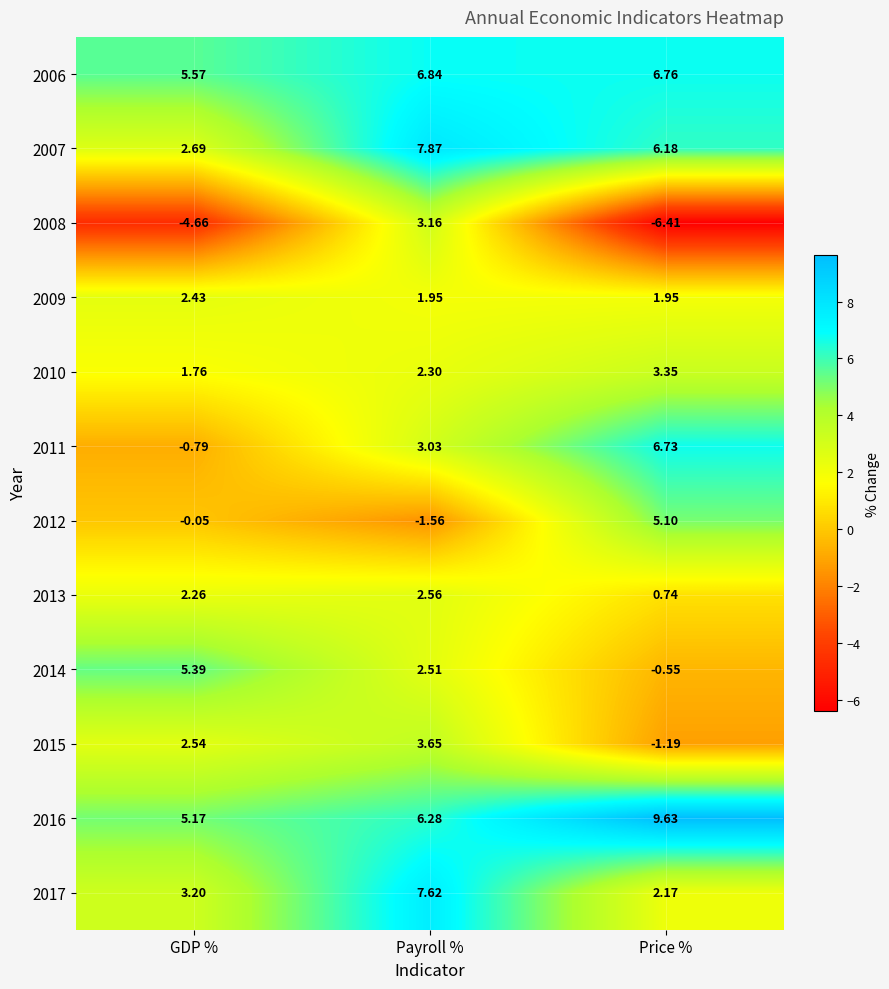

At which label does 2008 reach its minimum?

Price %